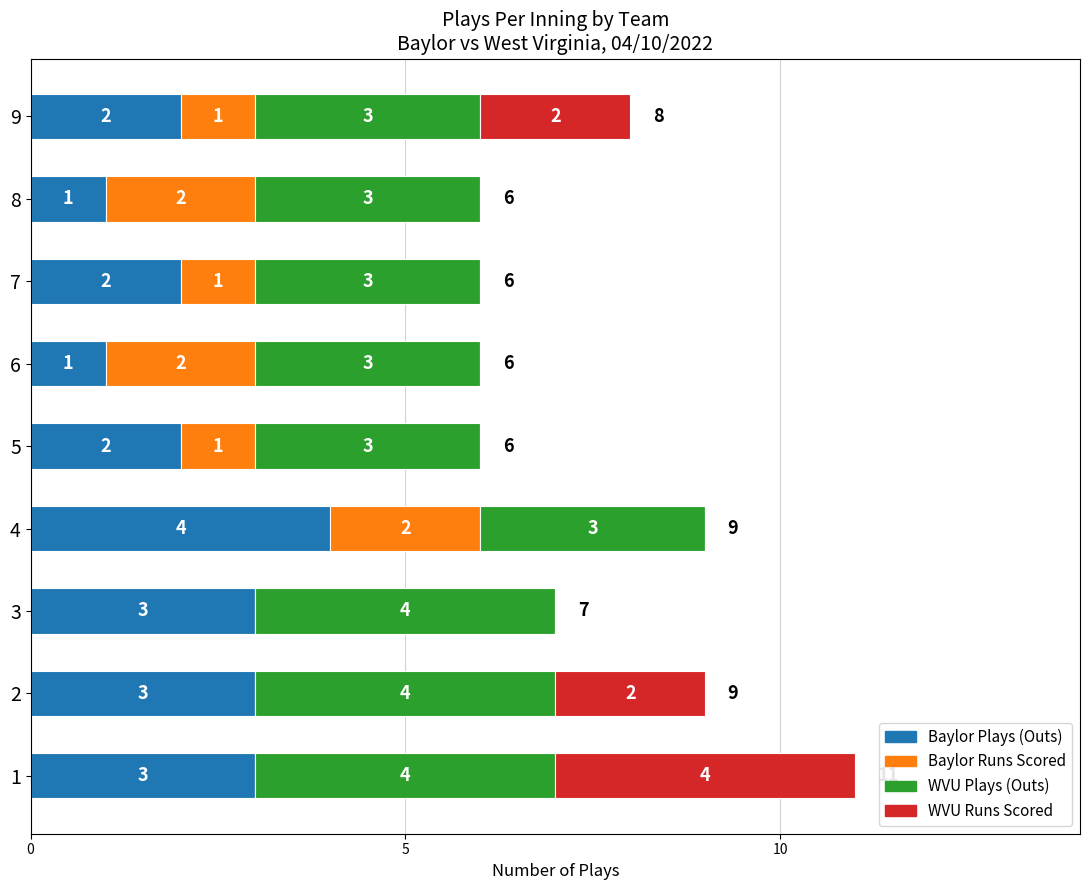

What is the total value across all series at 3?

7